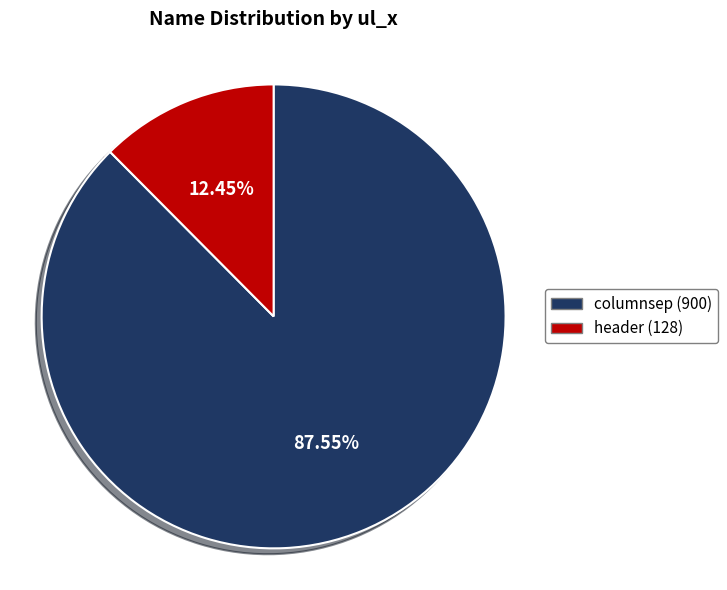

To the nearest percent, what portion does columnsep represent?

88%